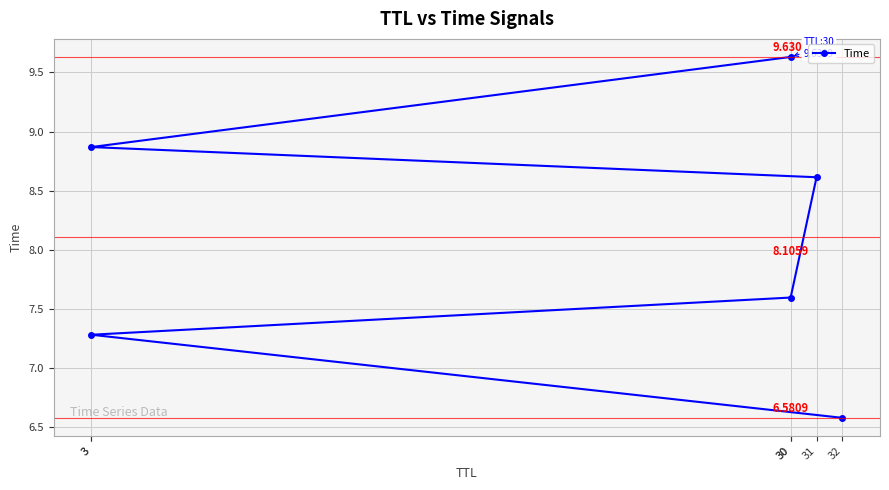

Read the value at 30.

7.6